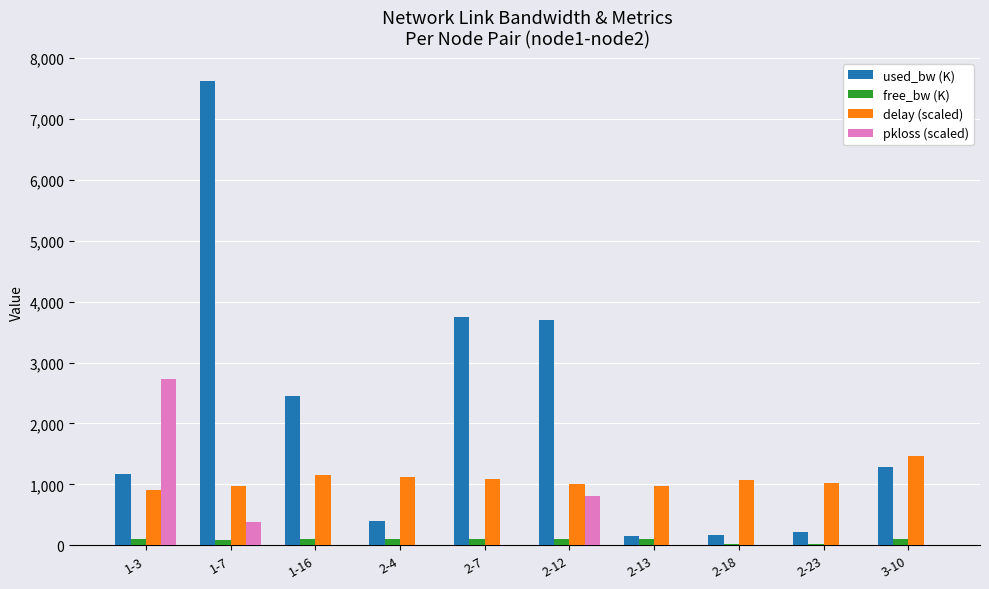

The value of pkloss (scaled) at 2-7 is 1115.4. True or false?

False